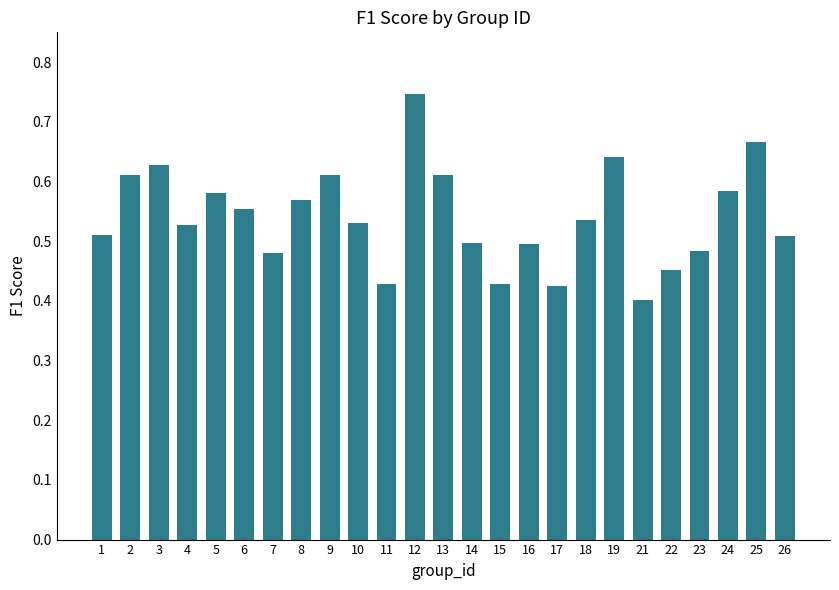

Count the values in the range 0 to 1.

25